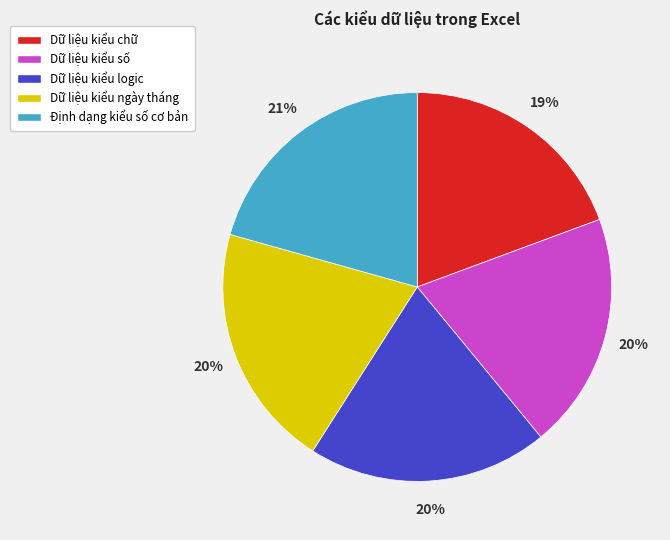

To the nearest percent, what percentage of the pie is Dữ liệu kiểu logic?

20%